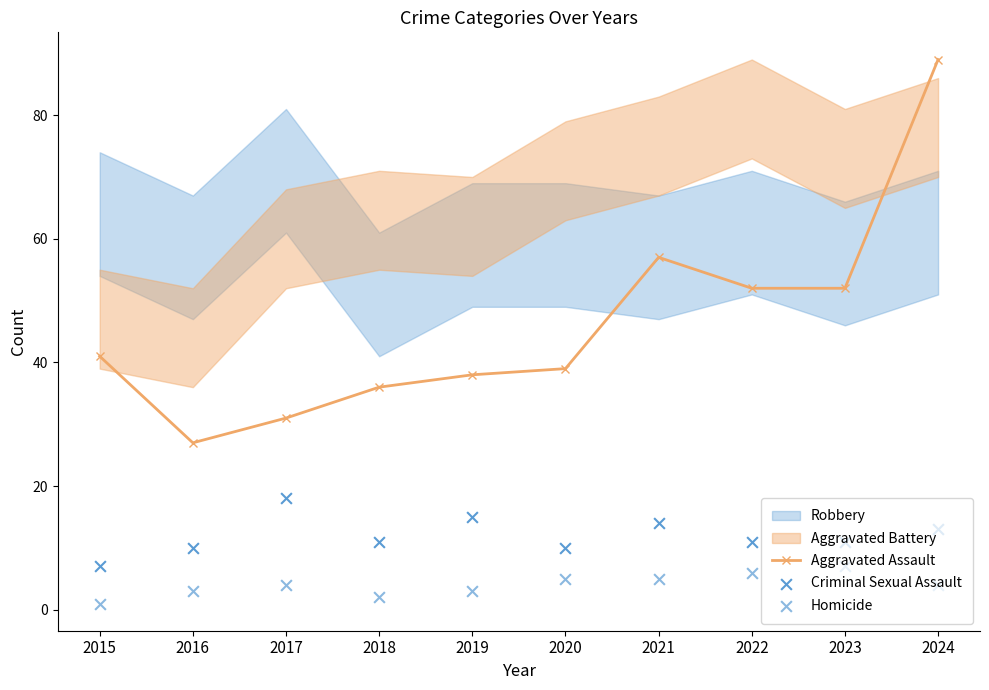

Which series has the largest total across all categories?

Aggravated Assault